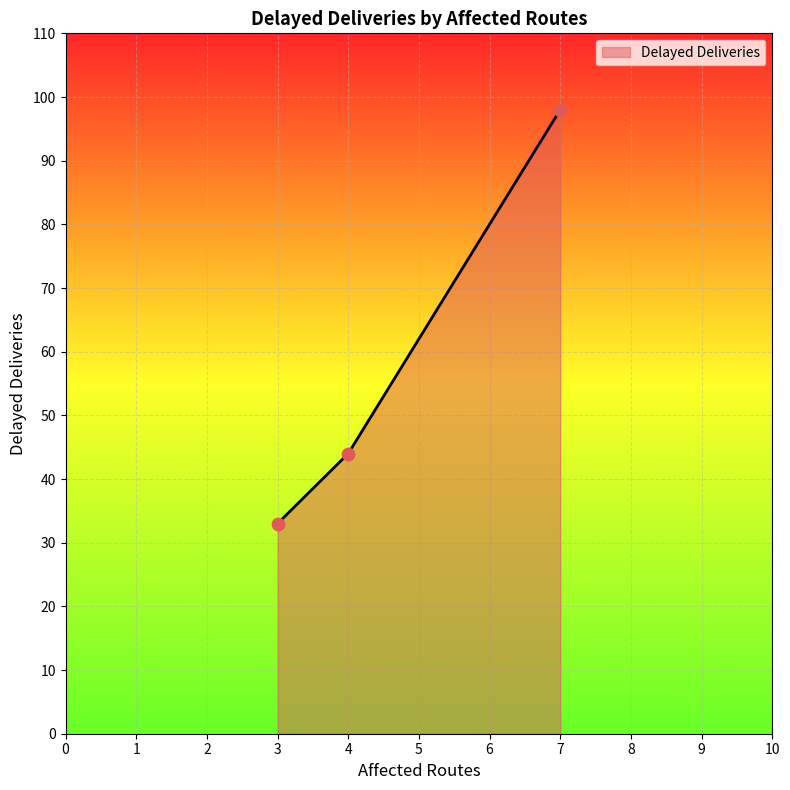

What is the change in value from 3 to 4?

+11